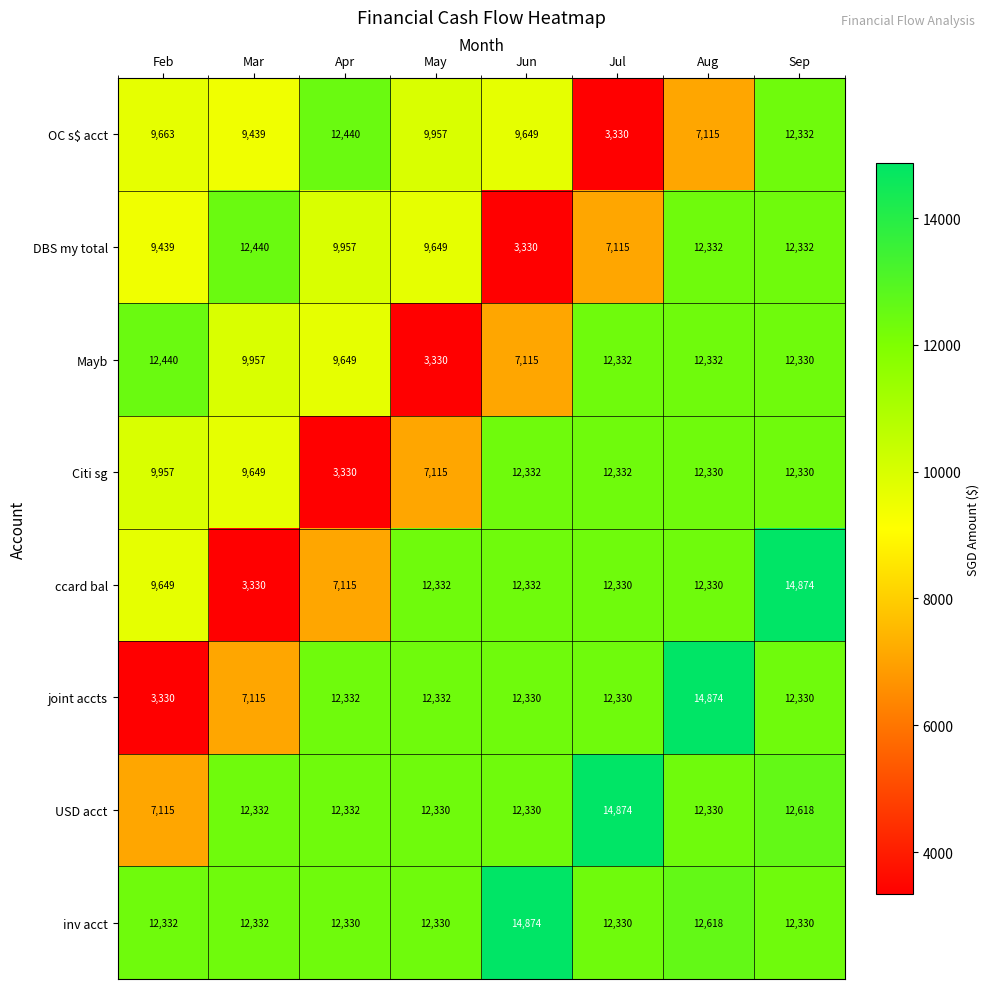

What is the difference between the highest and lowest values at Mar?

9110